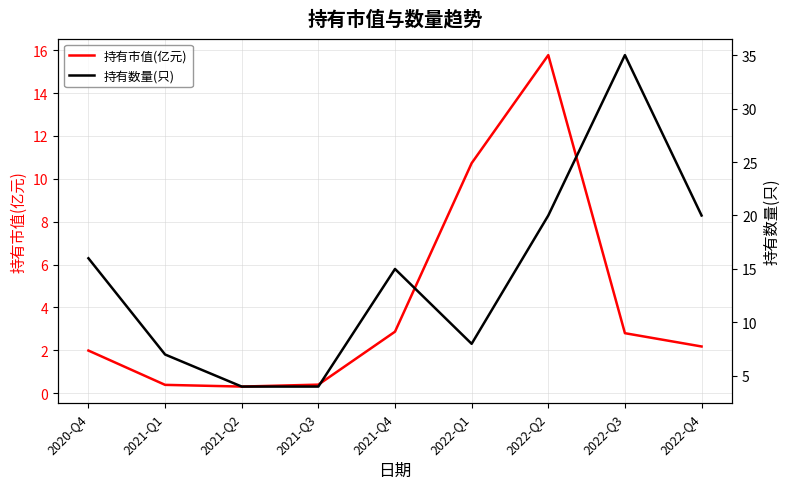

At how many categories does at least one series exceed 28?

1